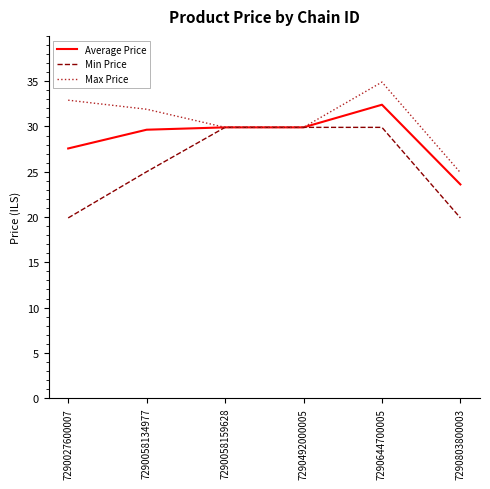

Where is Average Price nearest to the value 28?

7290027600007